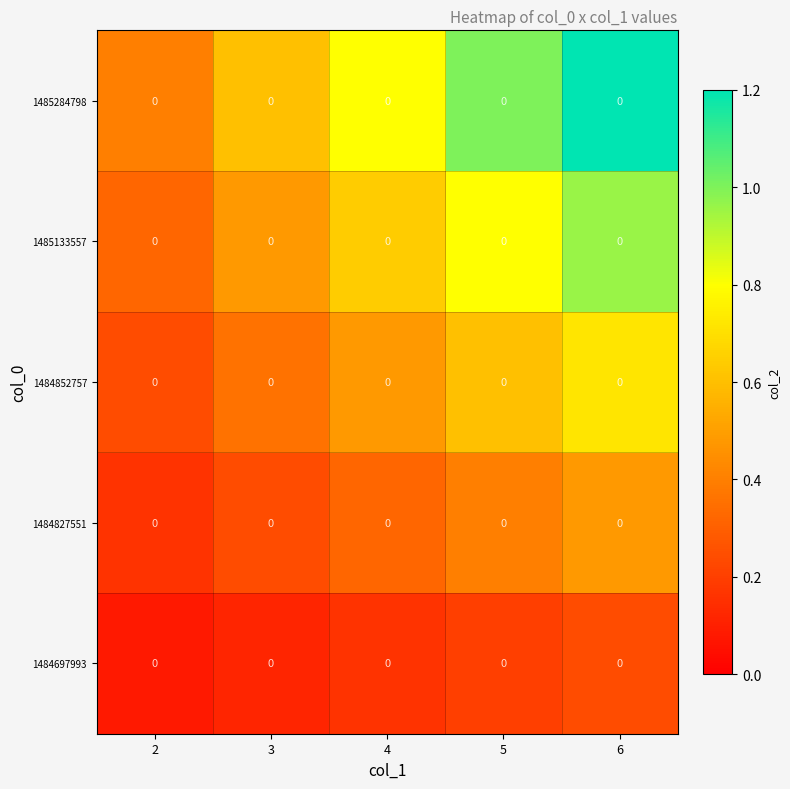

Between 5 and 2, which is larger?

5